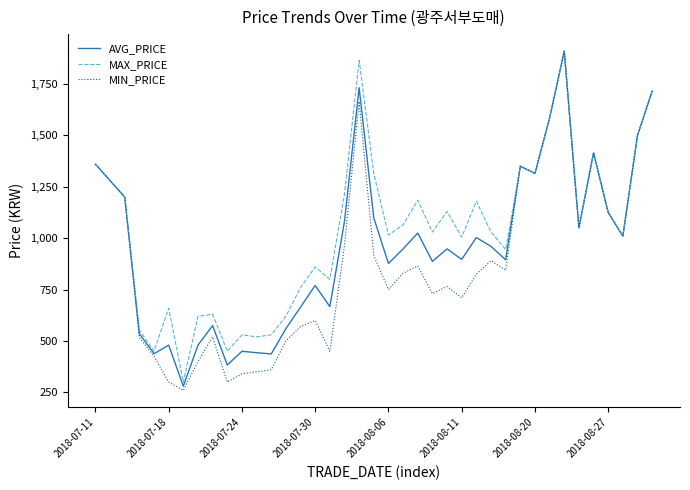

What is the greatest value displayed?

1910